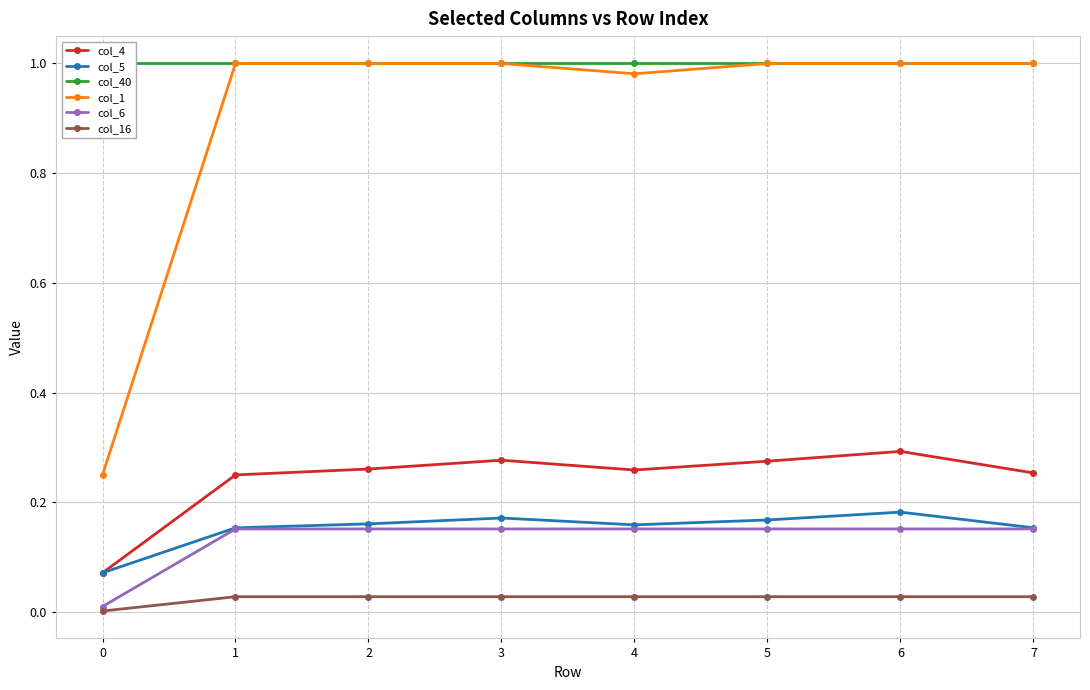

List the series in order of their peak value, lowest first.

col_16, col_6, col_5, col_4, col_40, col_1